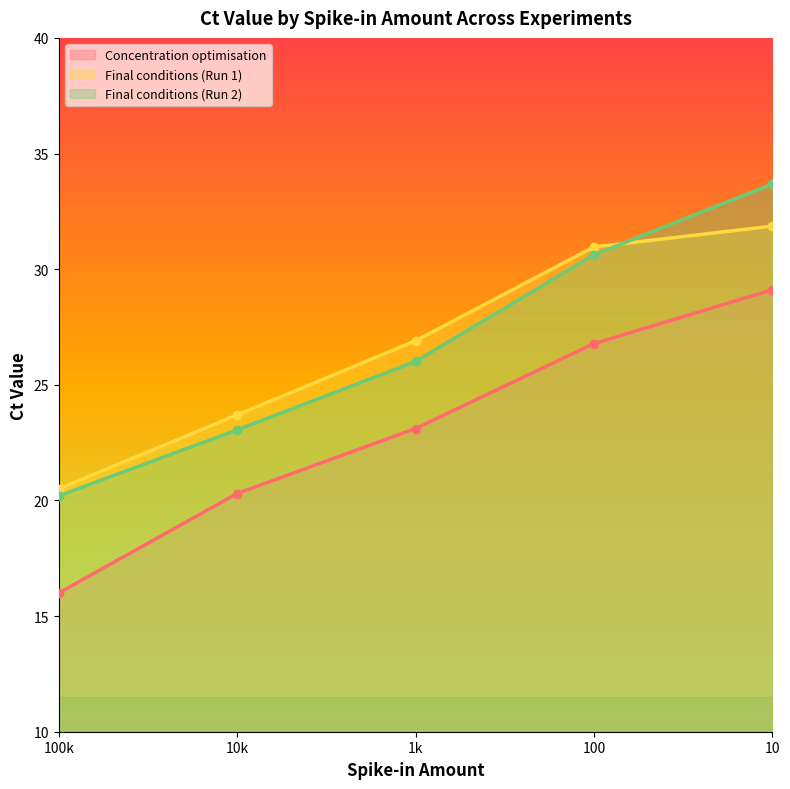

Which series has the largest range (max minus min)?

Final conditions (Run 2)